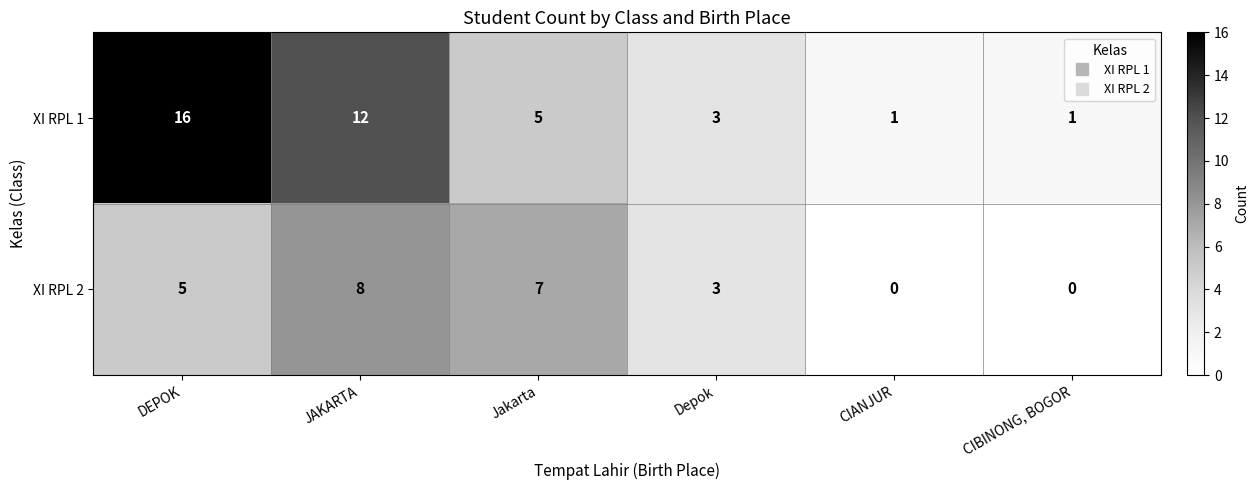

The value of XI RPL 2 at CIANJUR is 3. True or false?

False